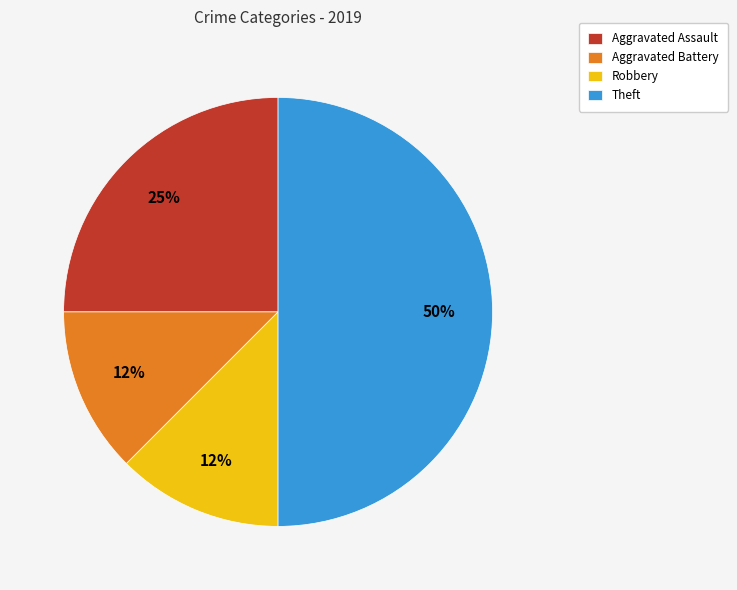

How many segments does this pie chart have?

4